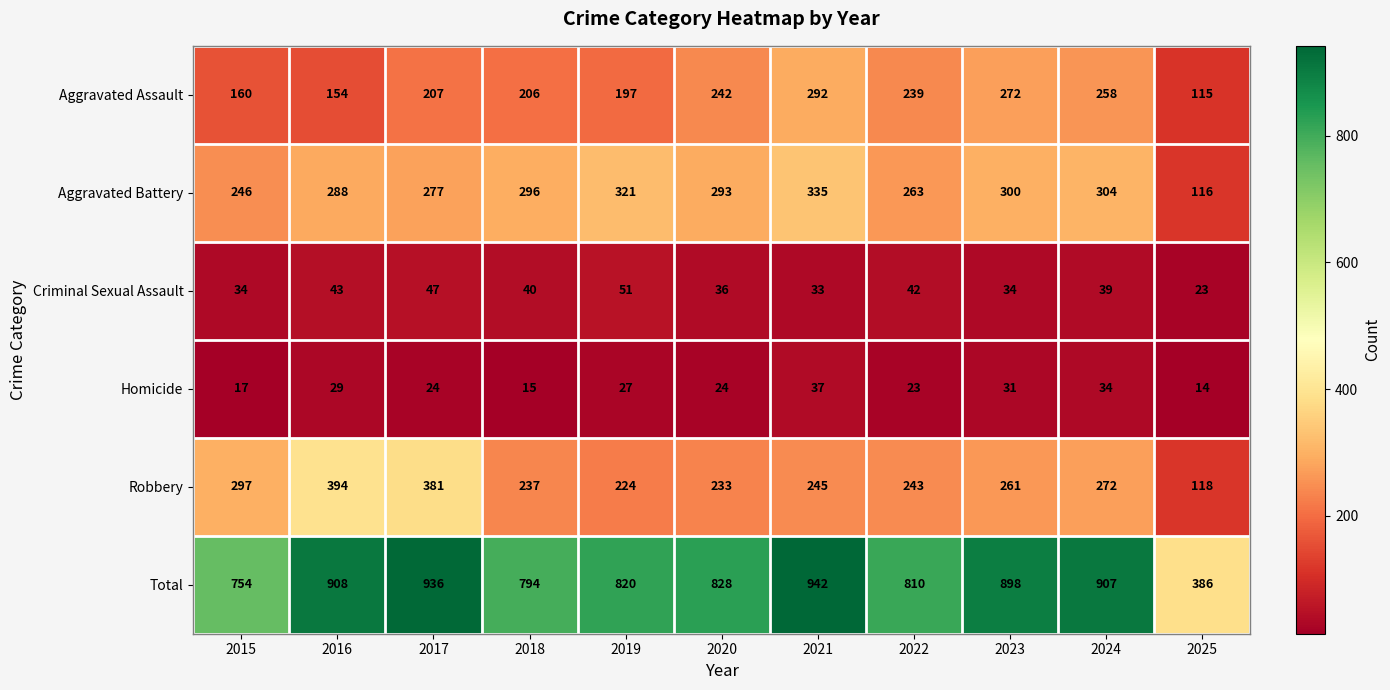

What is the greatest value displayed?

942